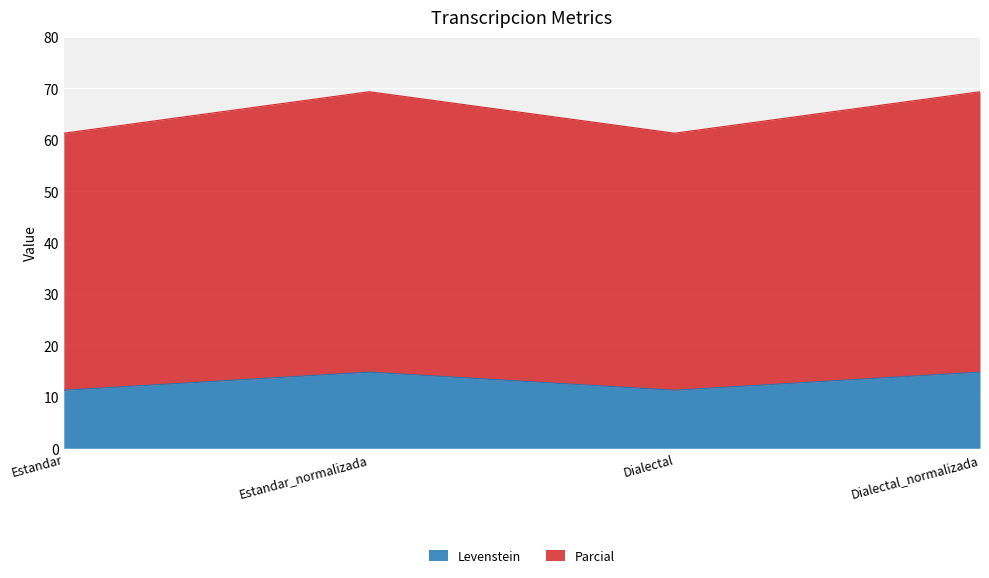

Where is Parcial nearest to the value 65?

Estandar